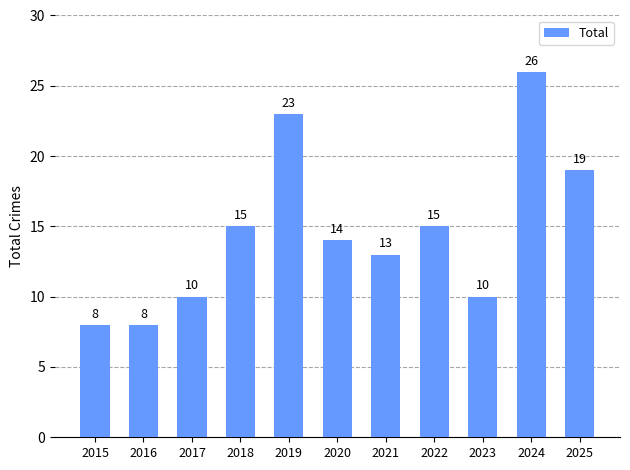

What is the value of the 5th bar from the left?

23